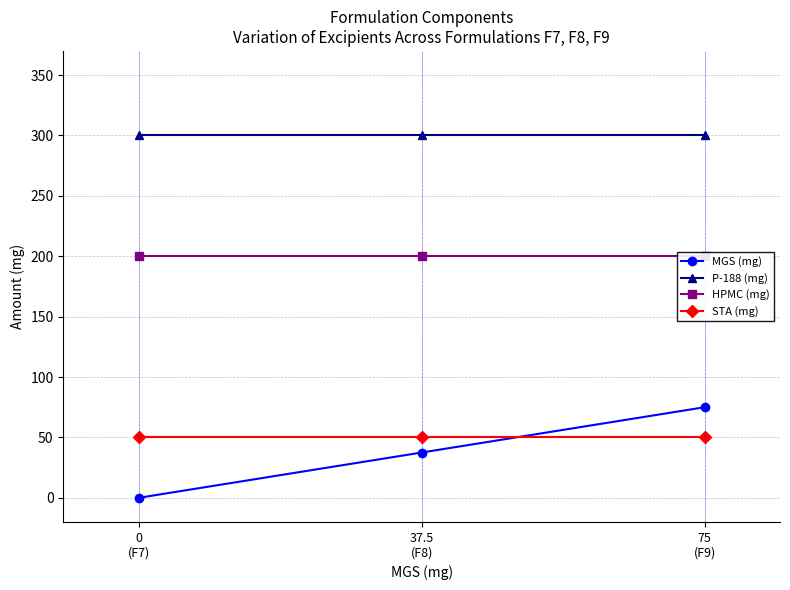

List the labels in order of HPMC (mg) value, largest first.

0
(F7), 37.5
(F8), 75
(F9)